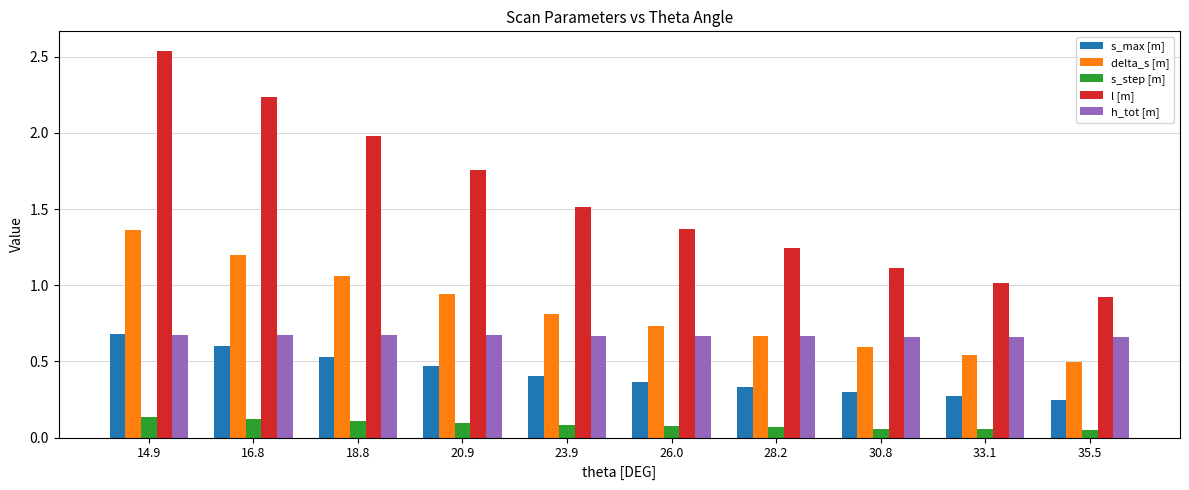

How many data points in l [m] are above 1?

9